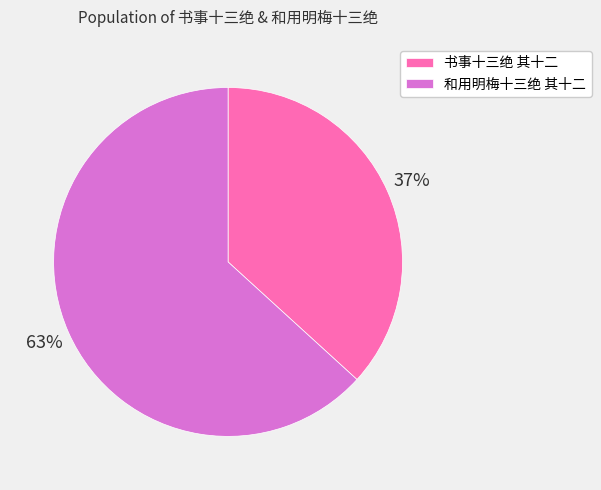

To the nearest percent, what is the difference between the 书事十三绝 其十二 and 和用明梅十三绝 其十二 slice percentages?

26%